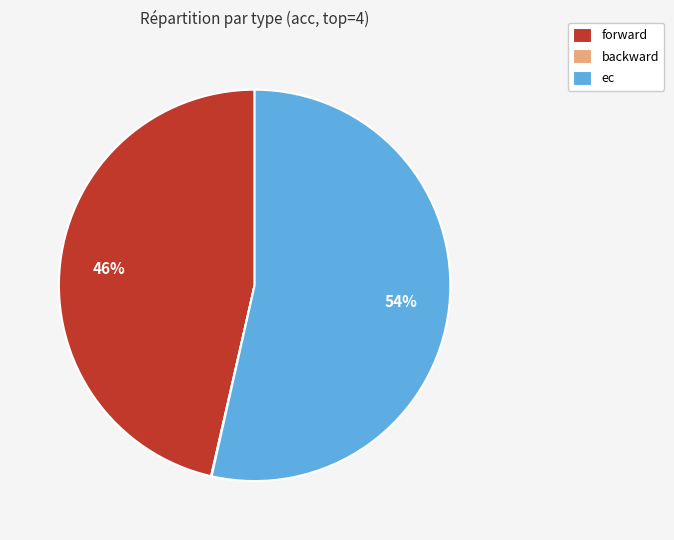

Which category has the biggest portion of the pie?

ec